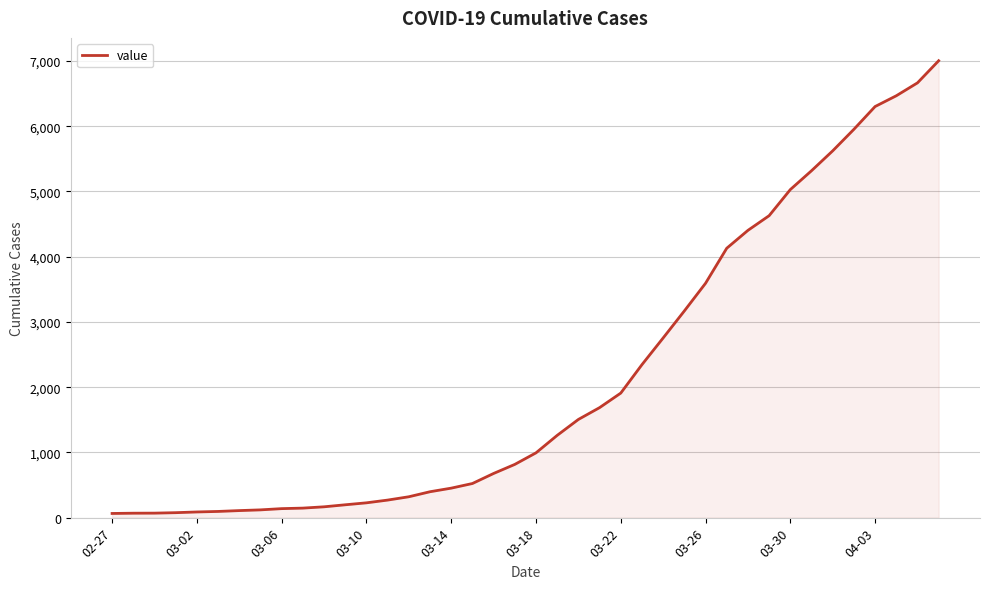

What is the difference between the maximum and minimum values?

6939